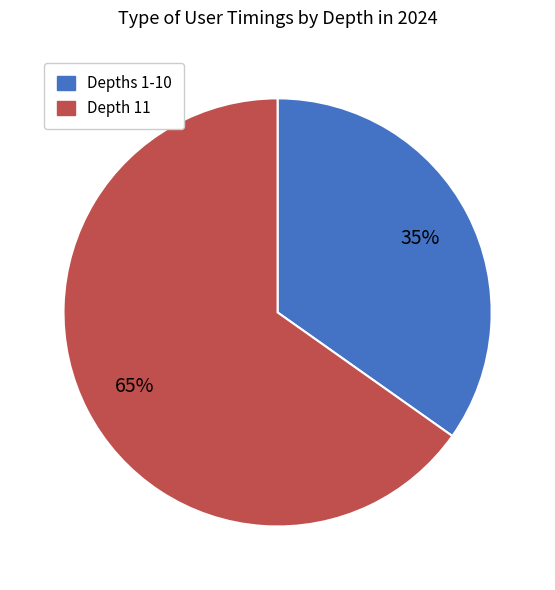

Is there any slice that represents more than half of the pie?

Yes